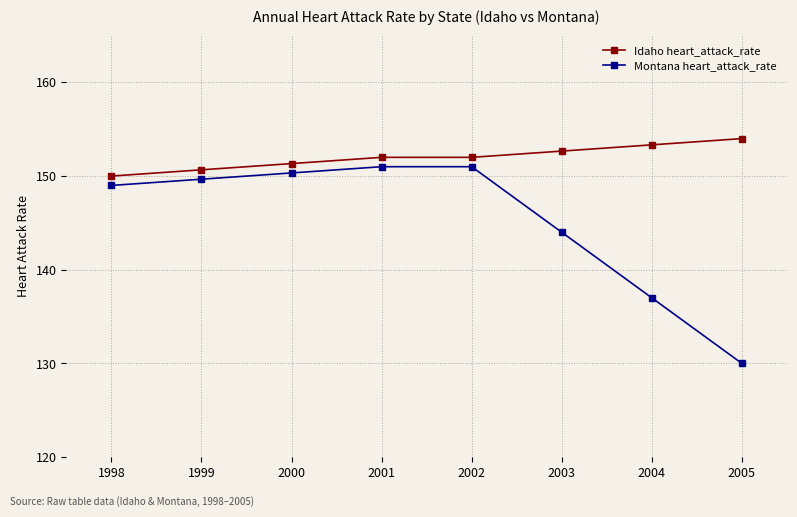

True or false: Idaho heart_attack_rate and Montana heart_attack_rate cross at least once.

False